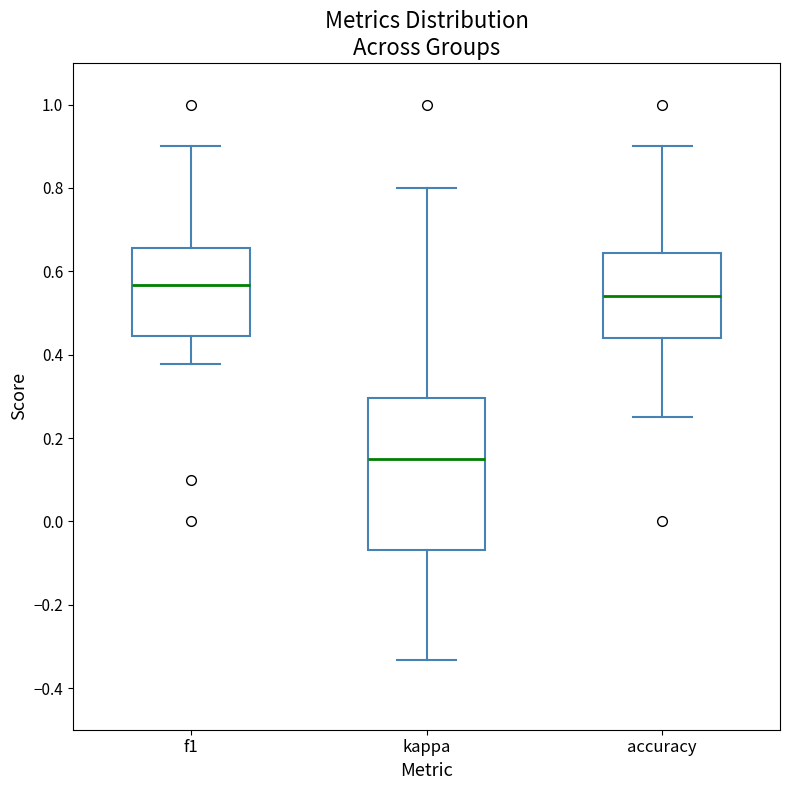

Where does the median line of the box for accuracy sit on the y-axis? The values are not printed on the chart, so give them approximately, as read against the axis.

0.54